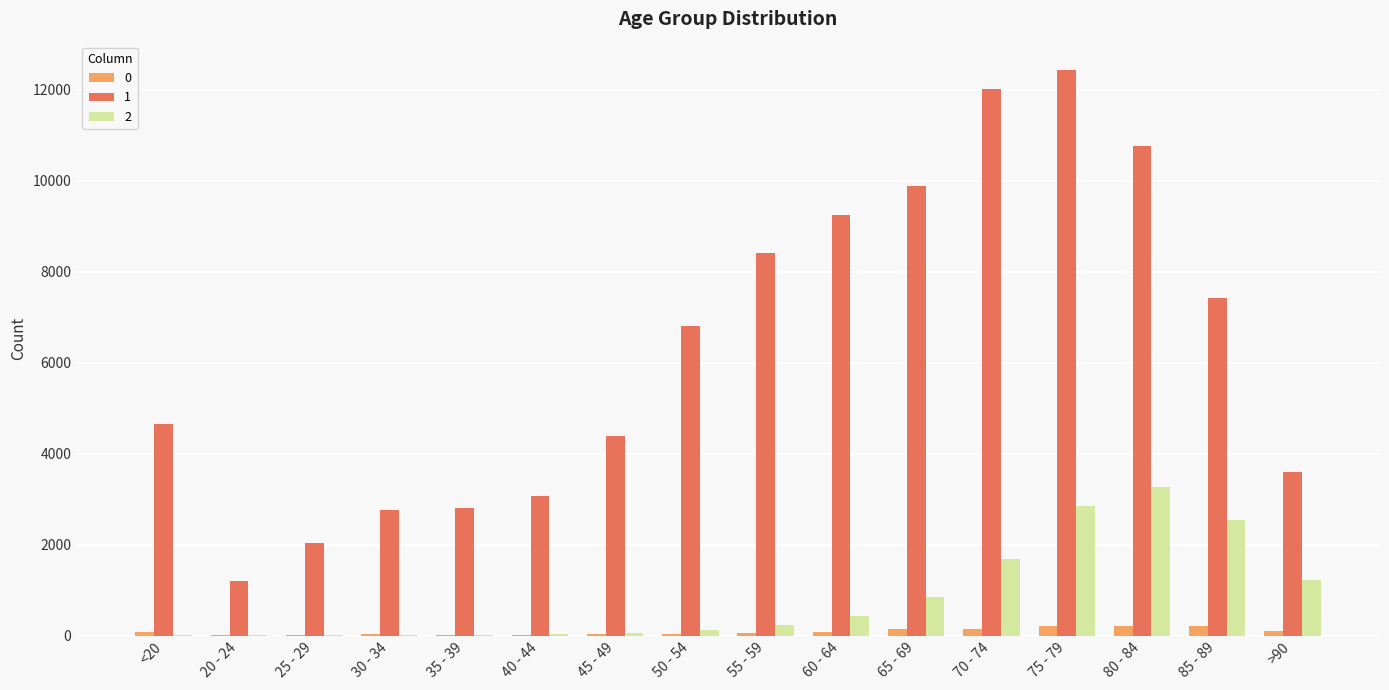

What is the maximum value shown in the chart?

12434